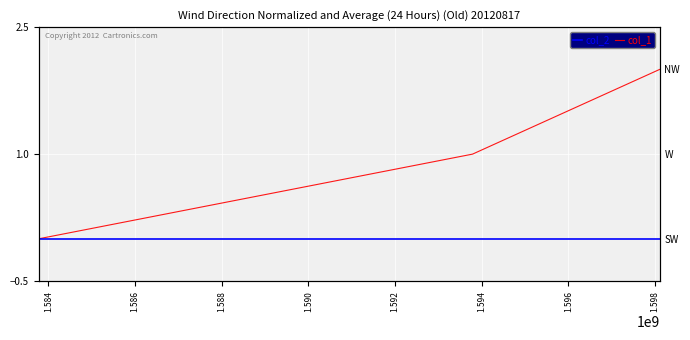

How many categories are shown in the chart?

3